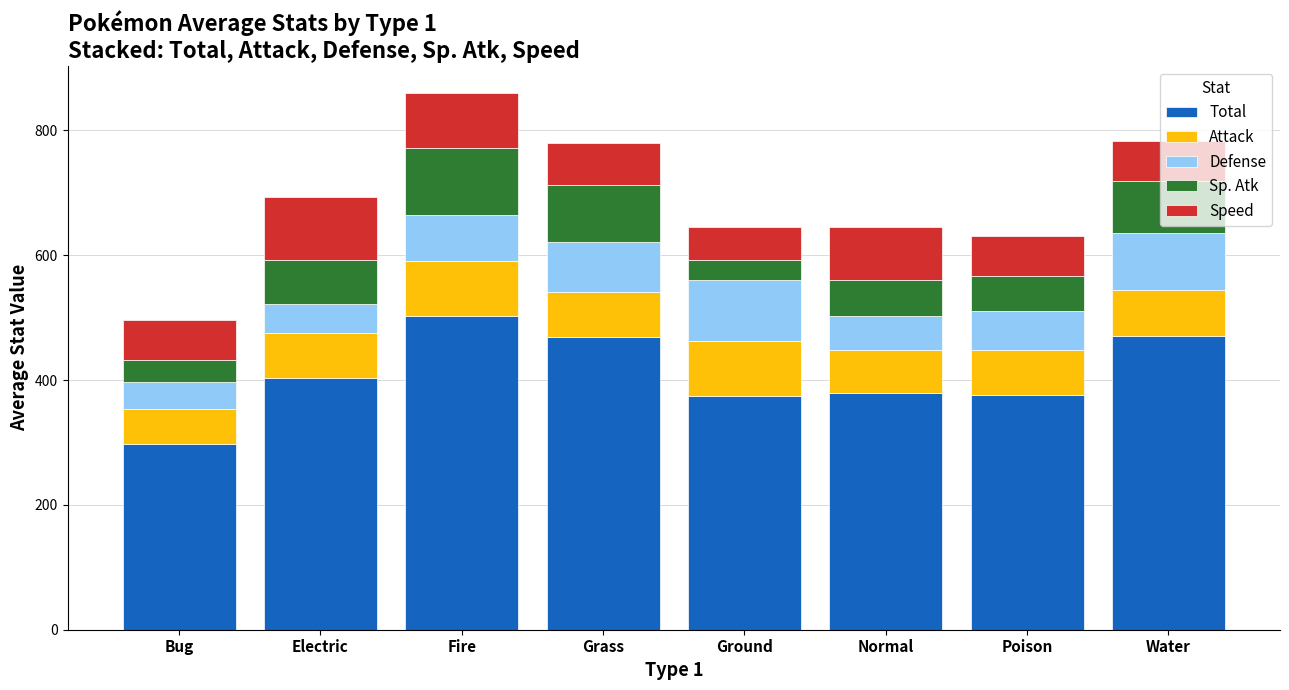

What value does the Total series have at Fire?

503.2